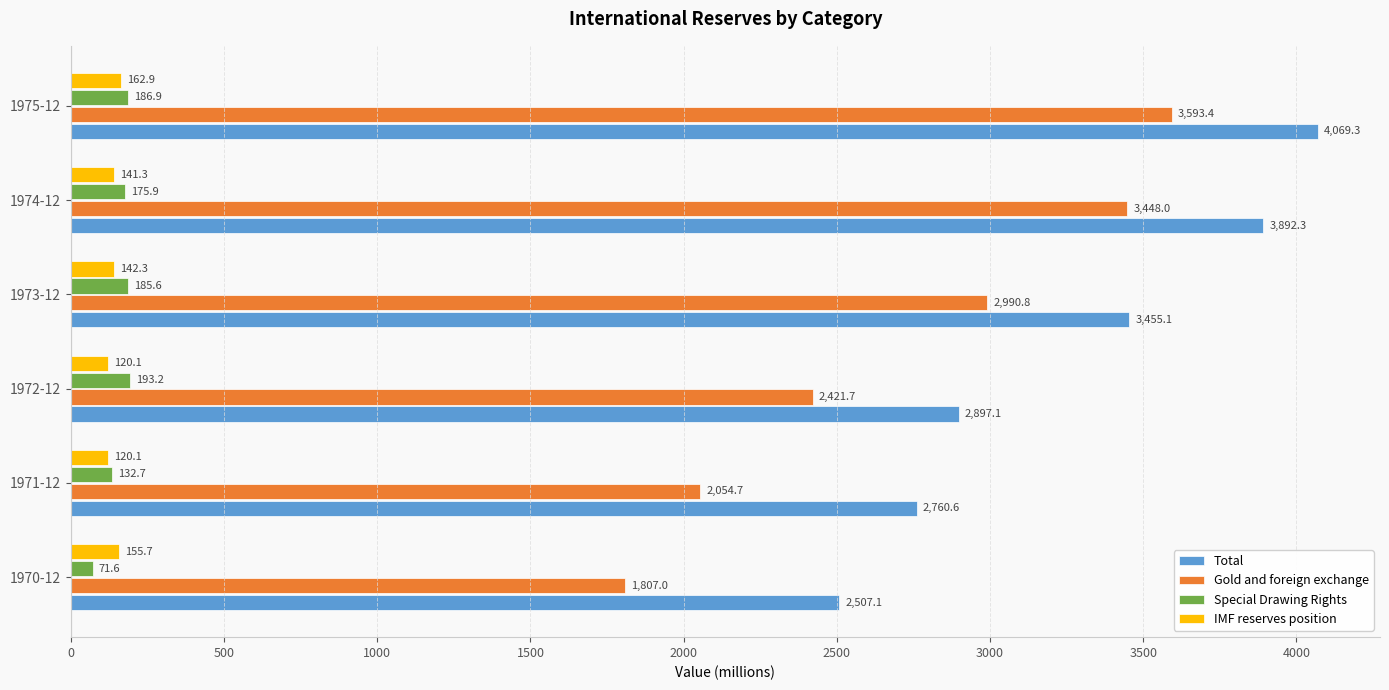

What is the spread (max minus min) of values at 1975-12?

3906.4